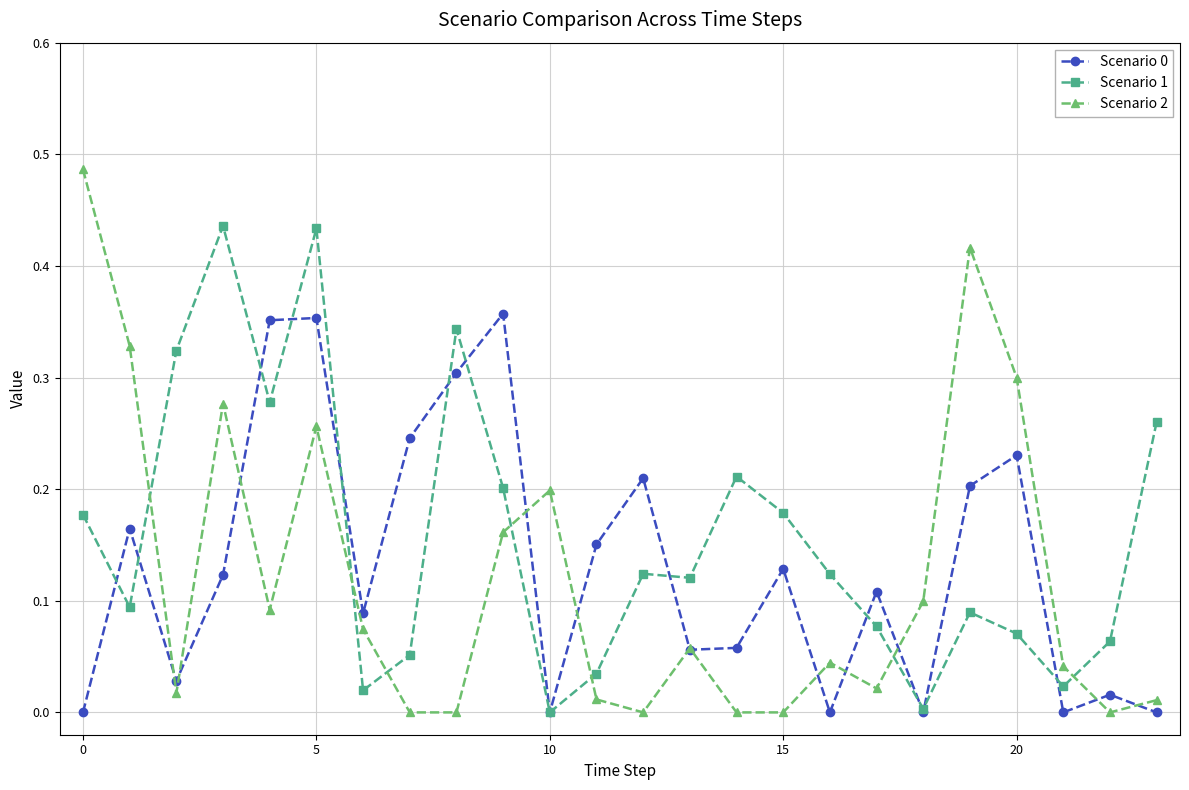

True or false: Scenario 2 has more than 1 interior local peaks.

True